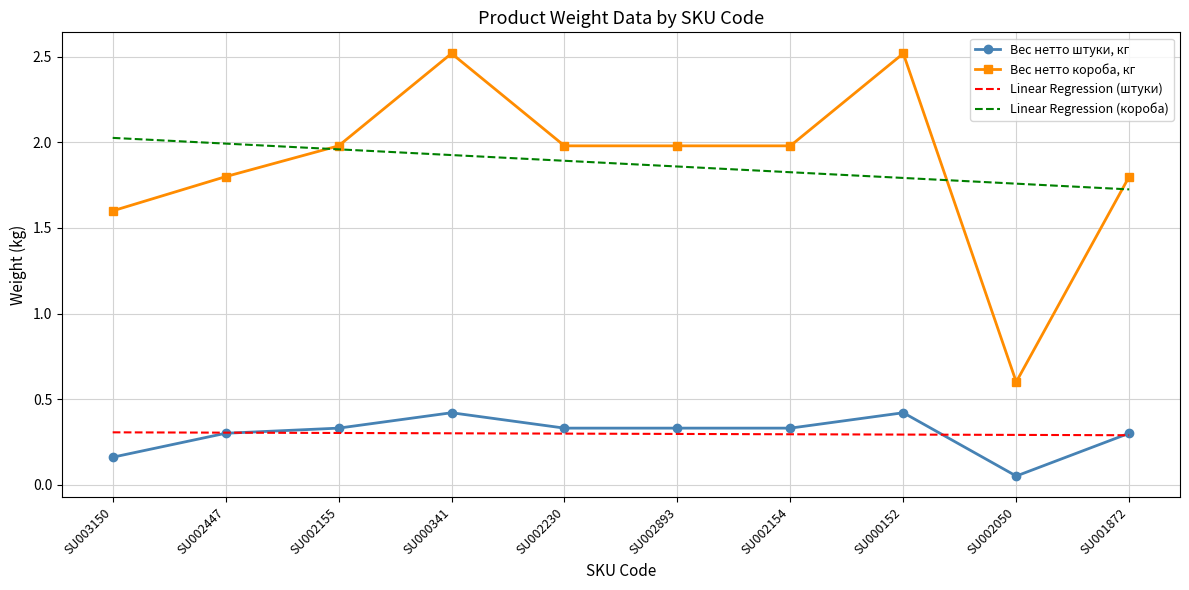

What are all the series names shown in the legend?

Вес нетто штуки, кг, Вес нетто короба, кг, Linear Regression (штуки), Linear Regression (короба)